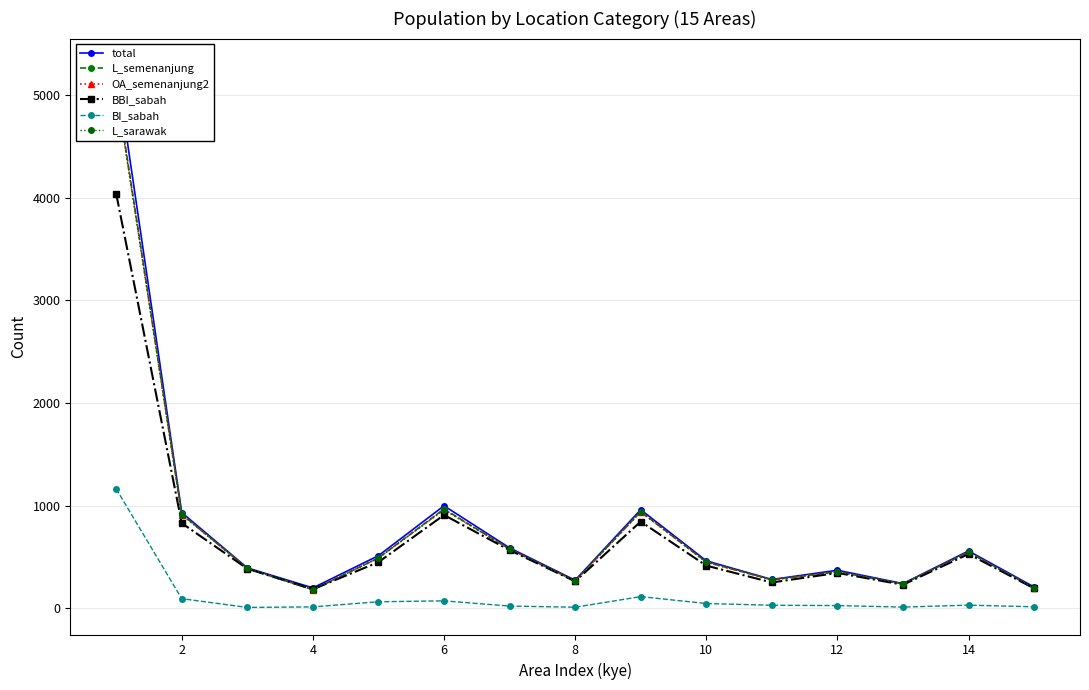

How many interior local peaks does the BI_sabah series have?

3